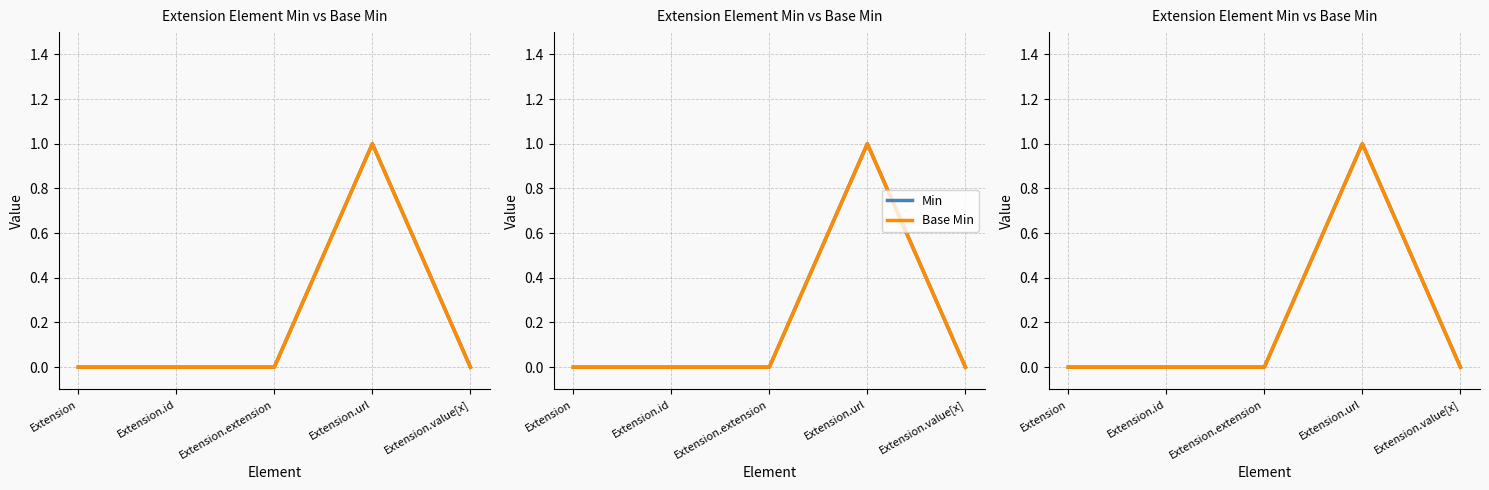

Which series changed the most between Extension.id and Extension.value[x]?

Min